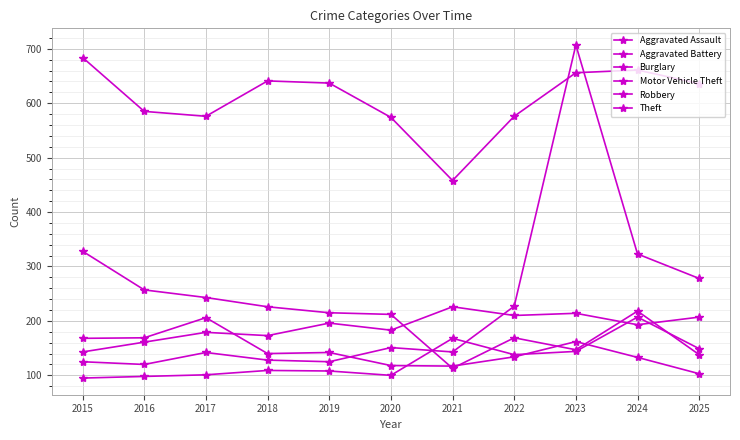

Reading left to right, transcribe all the data shown in this chart.

Aggravated Assault: 2015=95	2016=98	2017=101	2018=109	2019=108	2020=100	2021=168	2022=138	2023=144	2024=207	2025=149
Aggravated Battery: 2015=143	2016=161	2017=179	2018=173	2019=196	2020=183	2021=226	2022=210	2023=214	2024=193	2025=207
Burglary: 2015=328	2016=257	2017=243	2018=226	2019=215	2020=212	2021=113	2022=169	2023=147	2024=218	2025=138
Motor Vehicle Theft: 2015=125	2016=120	2017=142	2018=128	2019=125	2020=151	2021=143	2022=227	2023=707	2024=323	2025=278
Robbery: 2015=168	2016=169	2017=206	2018=140	2019=142	2020=118	2021=117	2022=134	2023=162	2024=133	2025=103
Theft: 2015=684	2016=585	2017=576	2018=641	2019=637	2020=574	2021=458	2022=576	2023=656	2024=661	2025=636